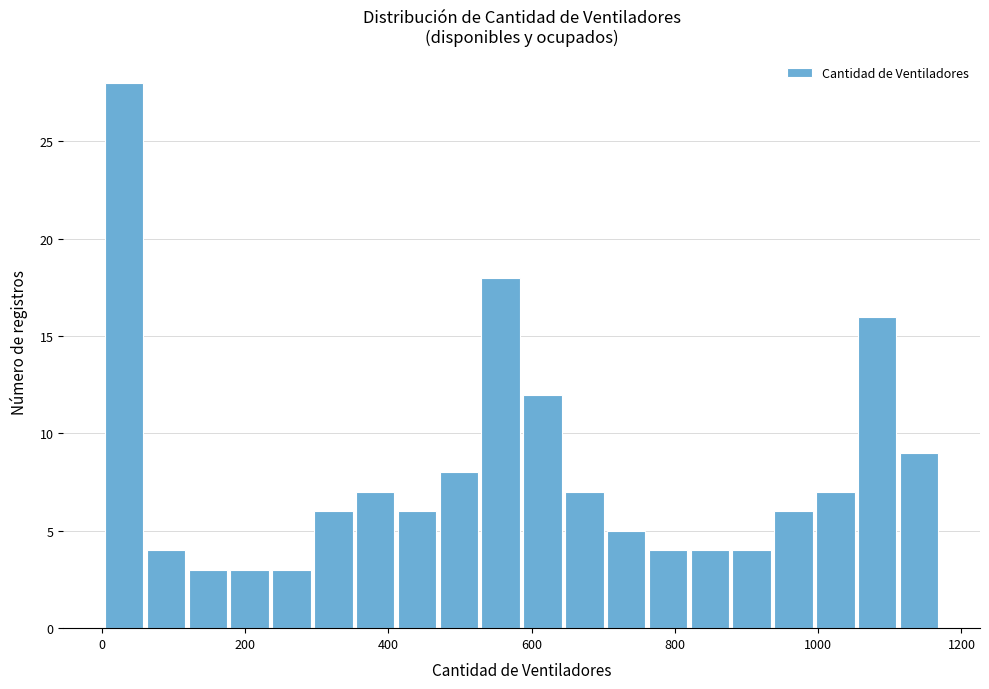

Read against the x-axis, roughly where is the centre of the tallest bar?

40